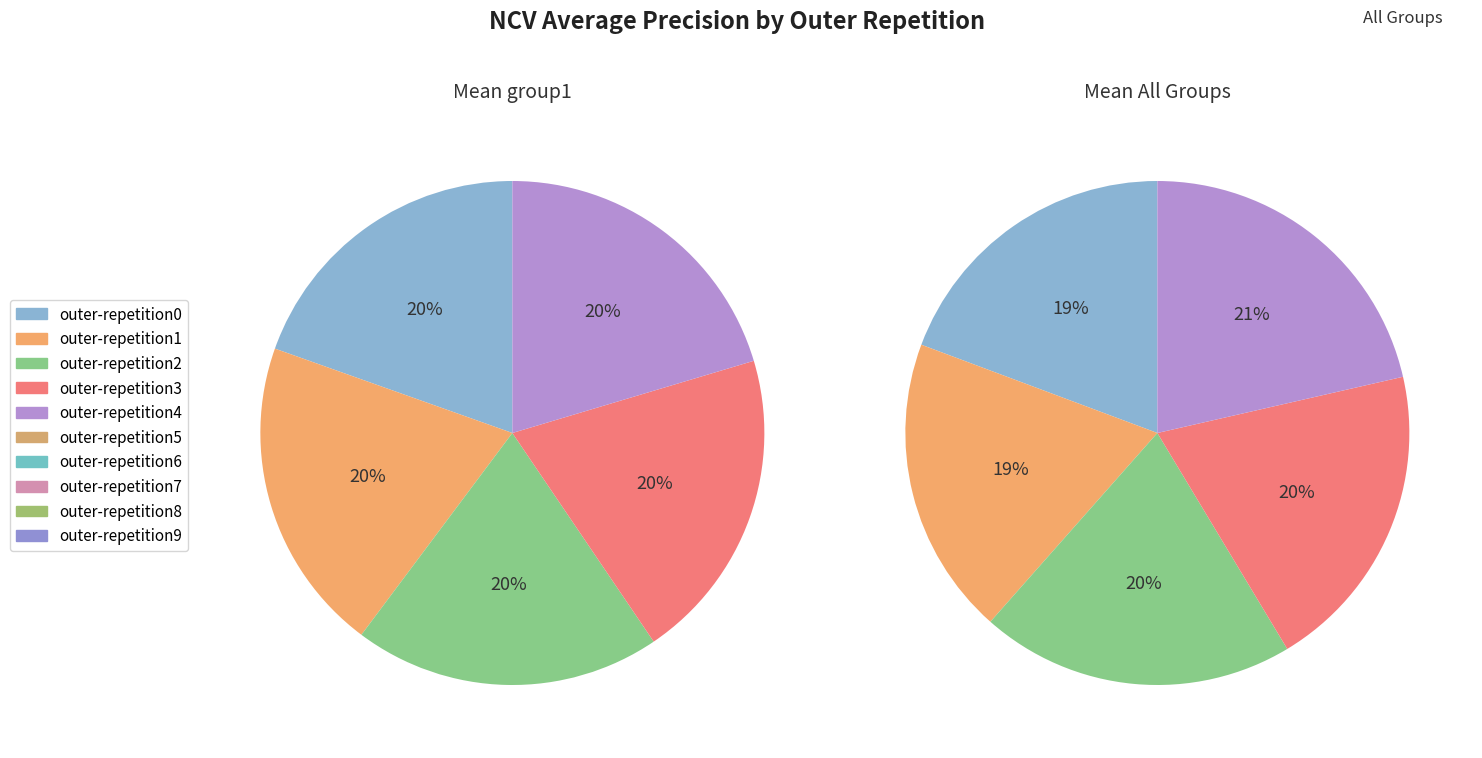

Which has a higher value, outer-repetition1 or outer-repetition8?

outer-repetition1